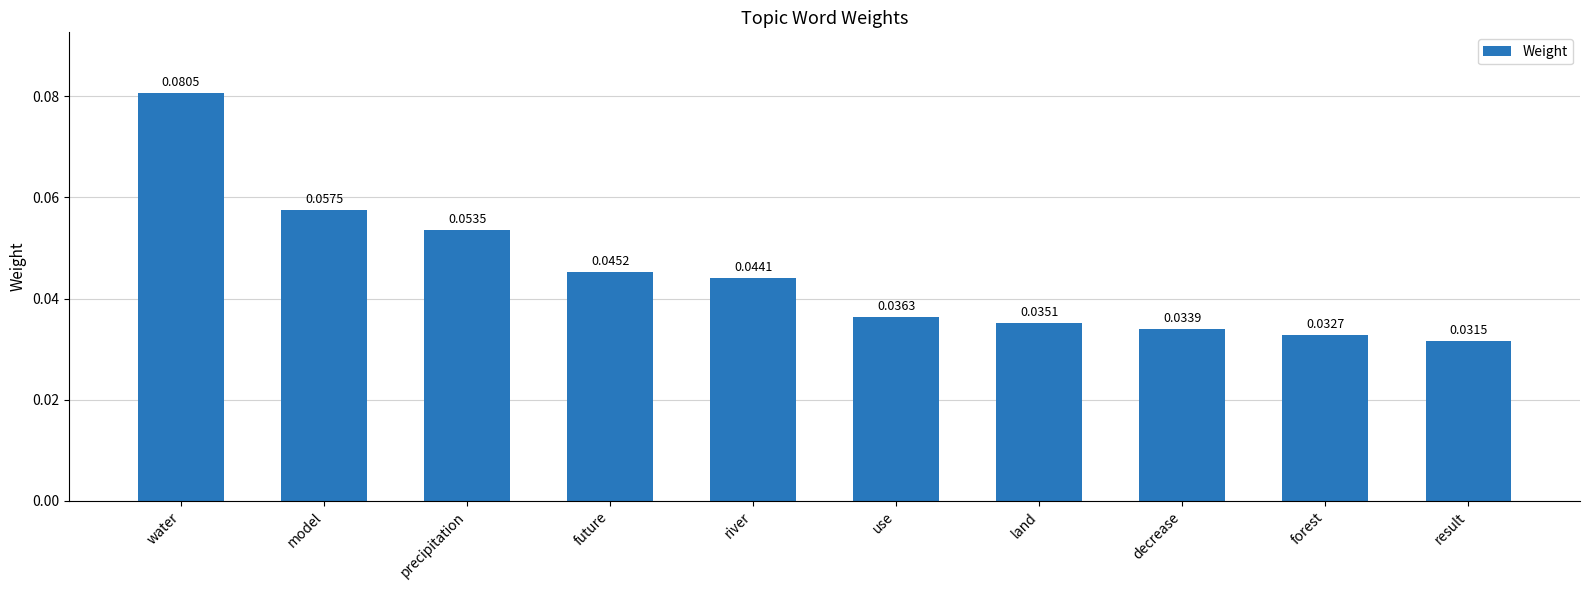

How many values are between 0 and 1?

10